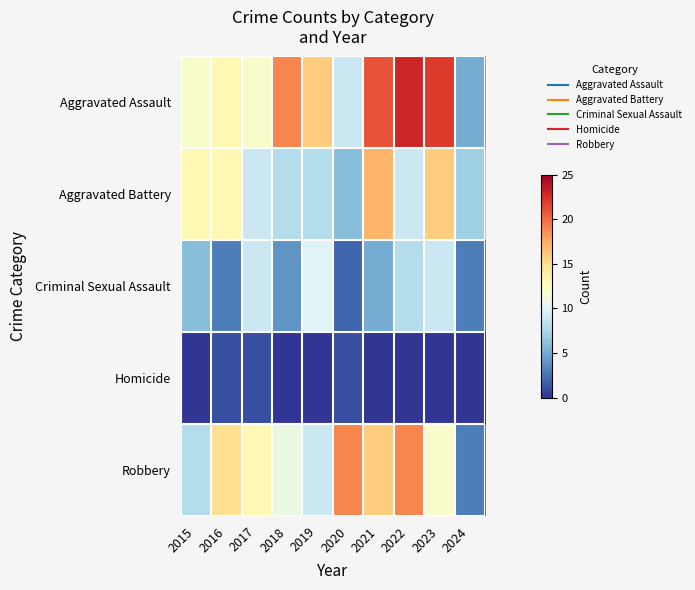

Rank the series at 2020 from lowest to highest value.

Homicide, Criminal Sexual Assault, Aggravated Battery, Aggravated Assault, Robbery